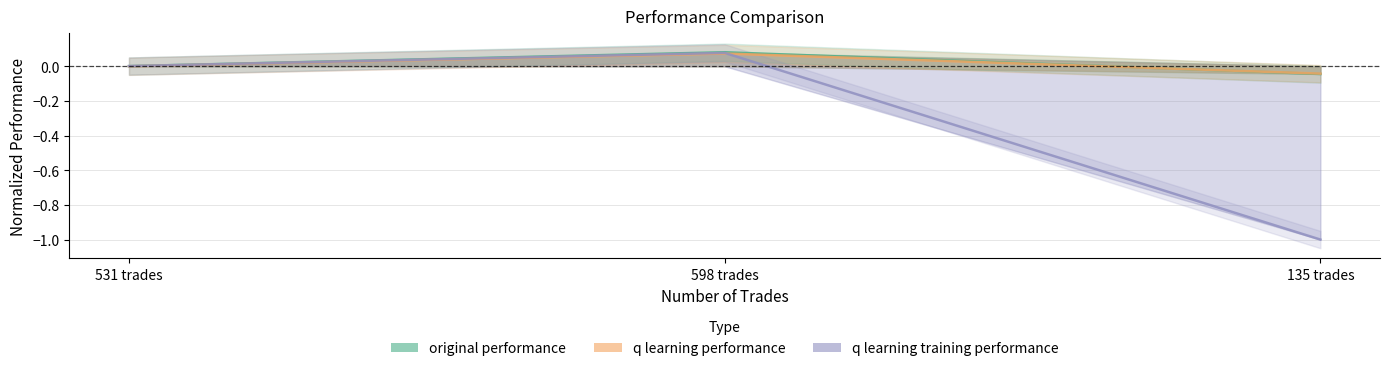

List the series in order of their peak value, highest first.

original performance, q learning training performance, q learning performance